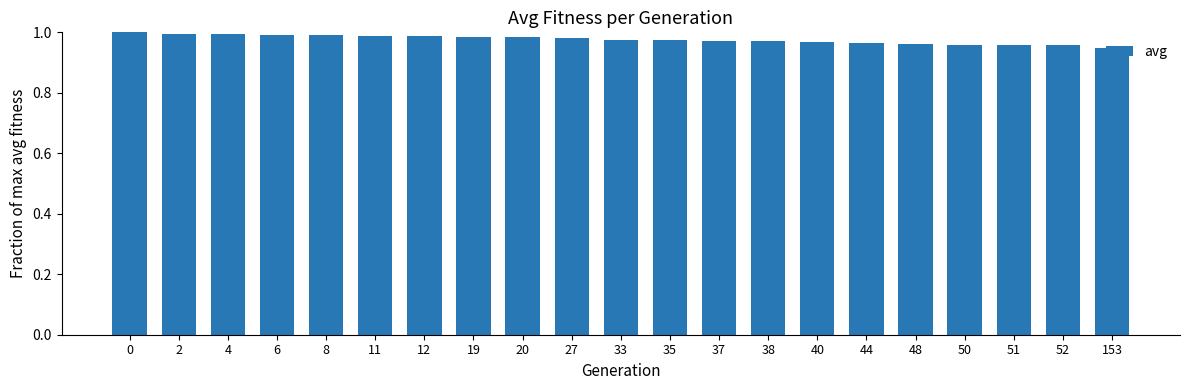

True or false: the data shows 1.0 at 51.

True